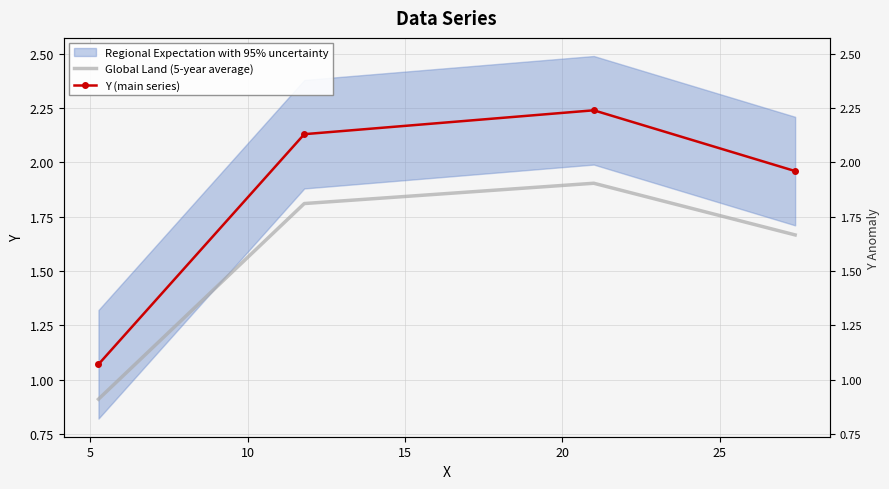

Rank the series by their maximum value, from highest to lowest.

Y (main series), Global Land (5-year average)